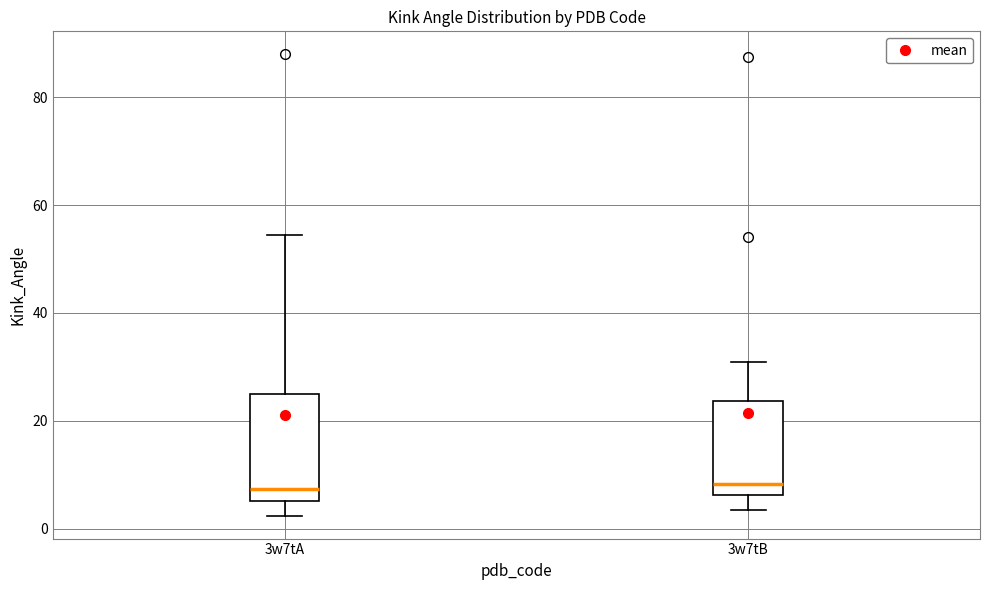

Where does the upper whisker of the box for 3w7tA end on the y-axis? The values are not printed on the chart, so give them approximately, as read against the axis.

54